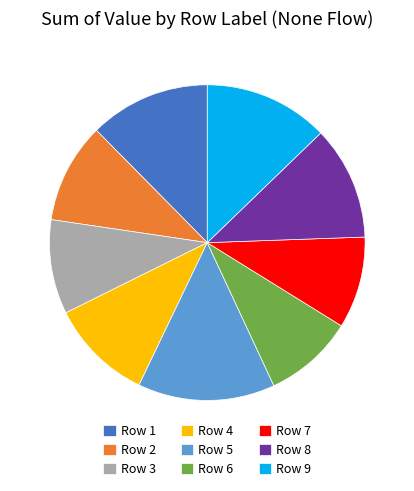

Which has a higher value, Row 5 or Row 9?

Row 5